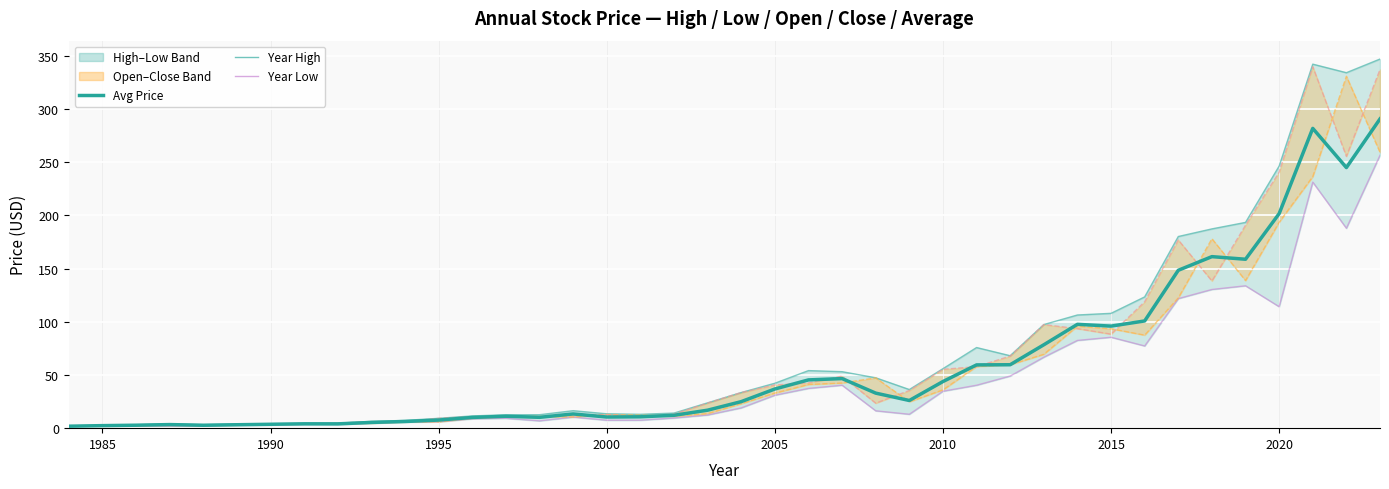

What is the value of the year_high point at the 30th from the left?

97.3